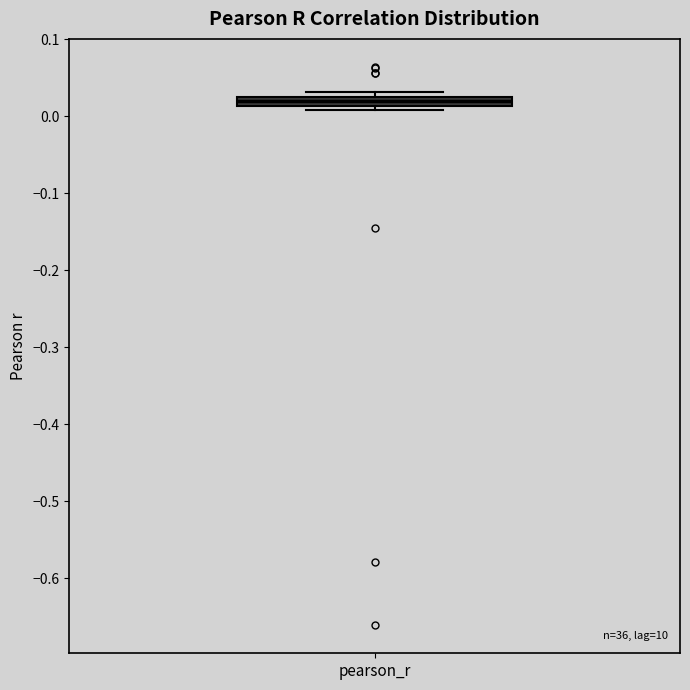

Where is the upper edge of the box for pearson_r on the y-axis? The values are not printed on the chart, so give them approximately, as read against the axis.

0.03